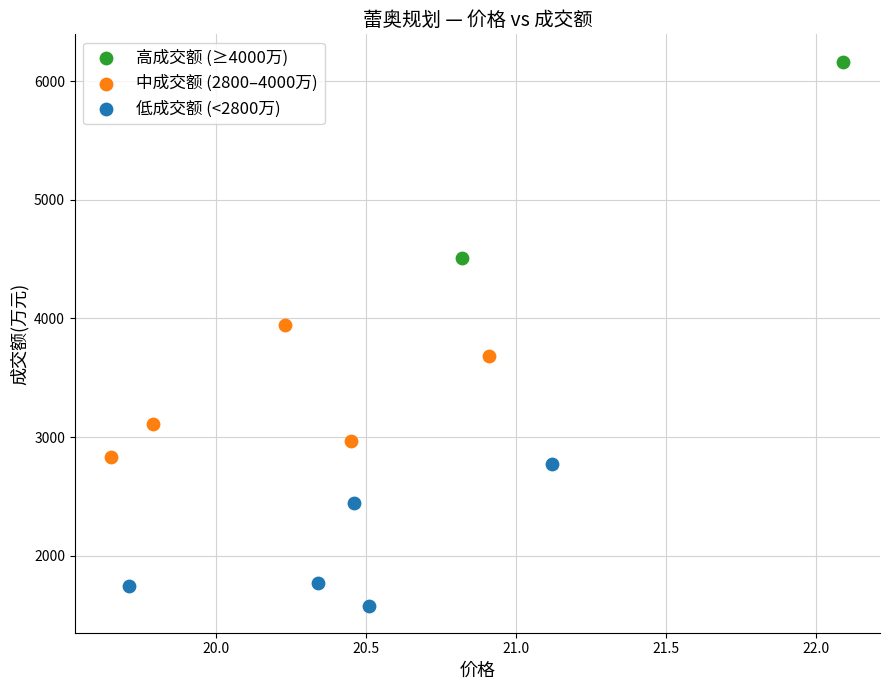

What are all the series names shown in the legend?

高成交额 (≥4000万), 中成交额 (2800–4000万), 低成交额 (<2800万)